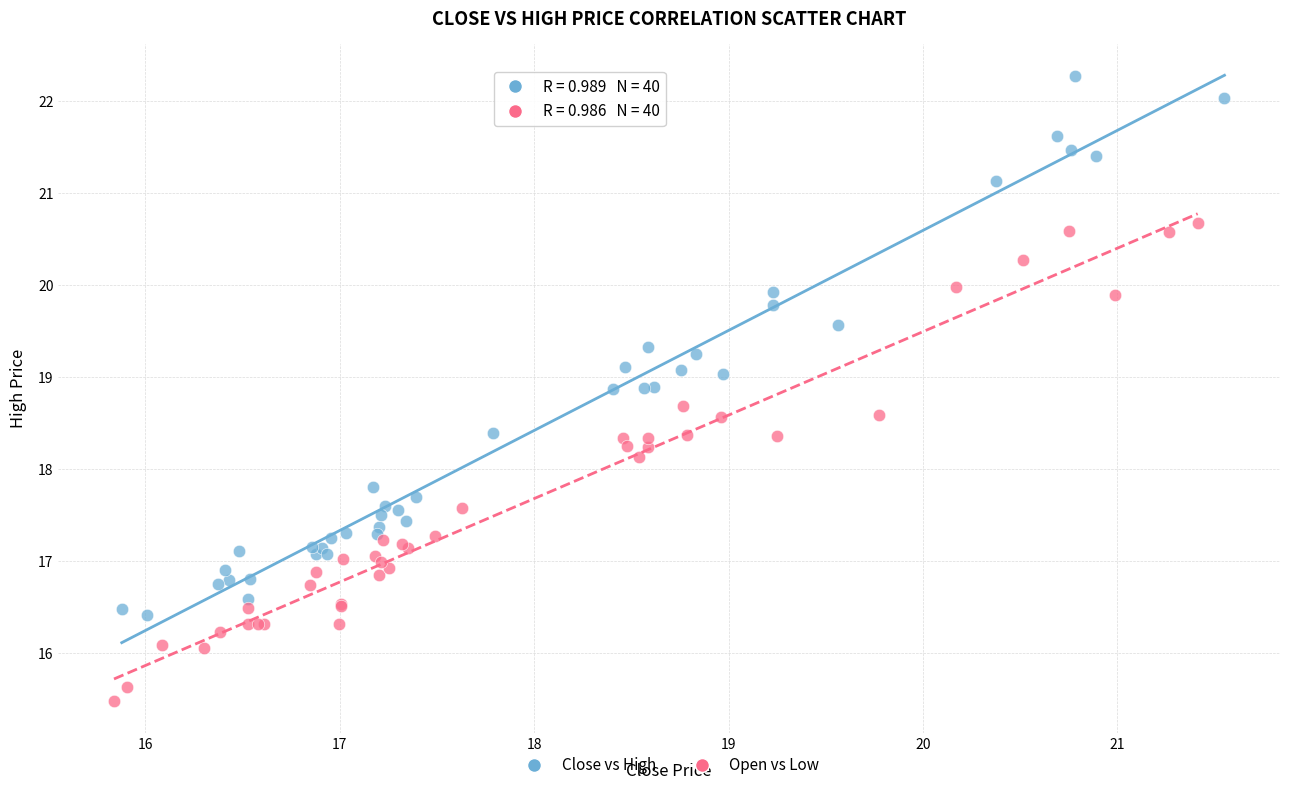

Which series reaches the minimum Y coordinate?

Open vs Low